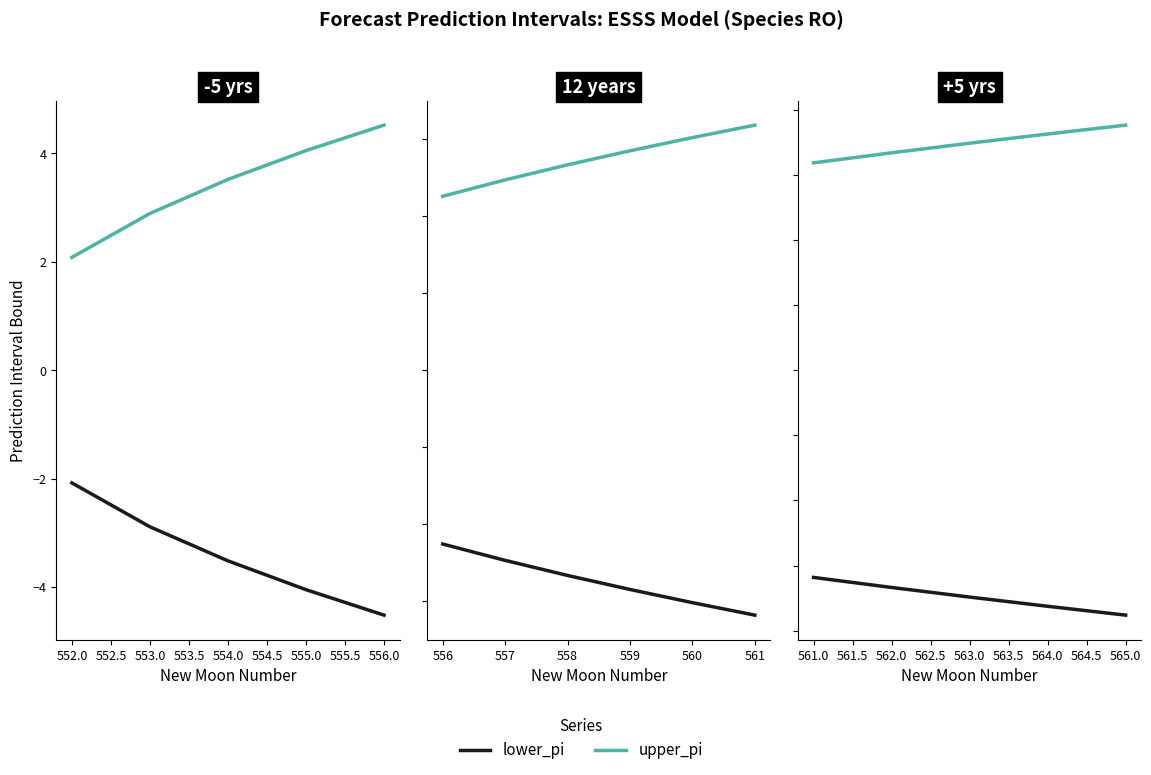

How many data points does each series have?

5